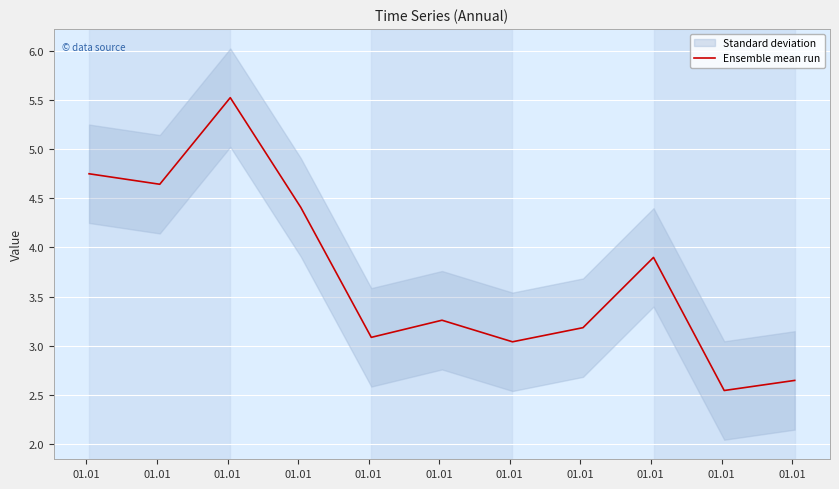

Which category has the lowest value across all series?

01.01